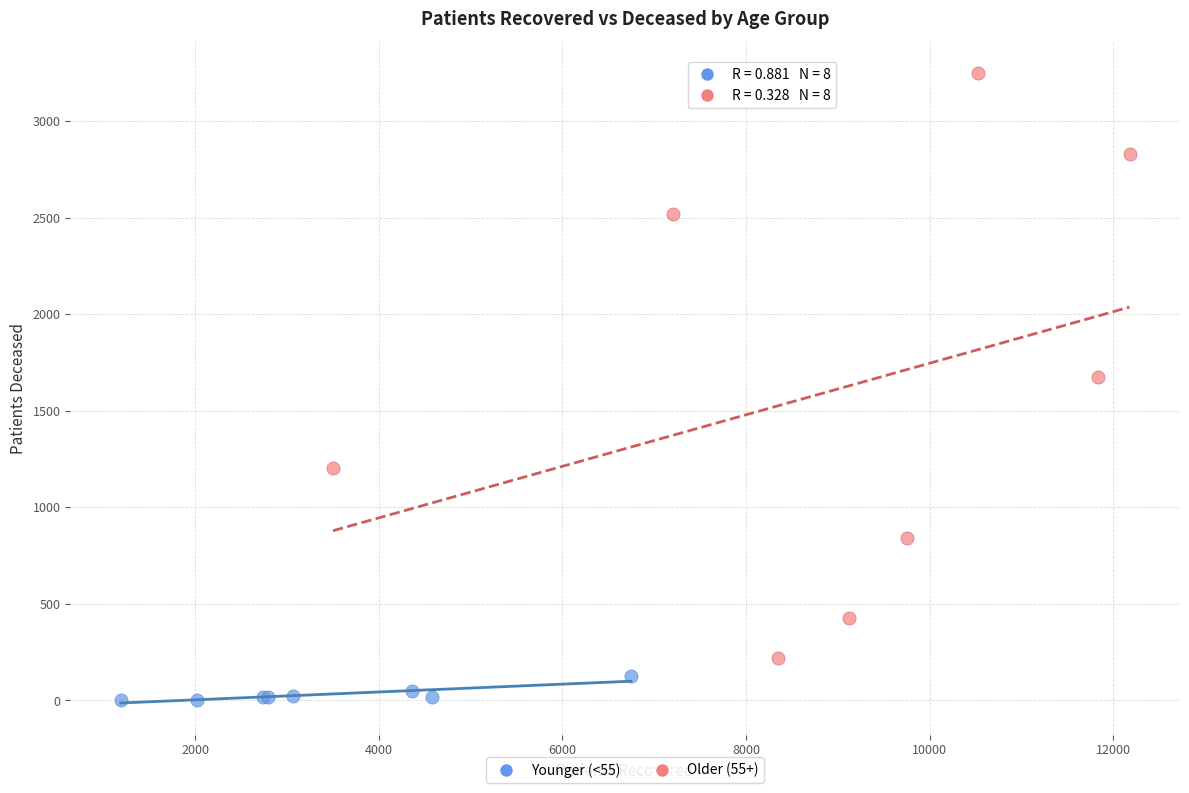

Which series reaches the maximum Y coordinate?

Older (55+)